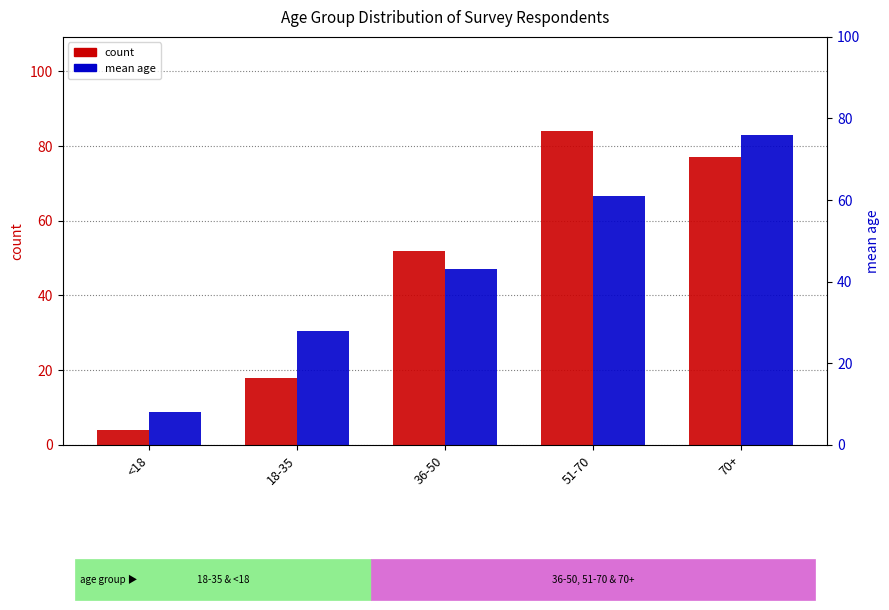

List the labels in order of mean age value, largest first.

70+, 51-70, 36-50, 18-35, <18